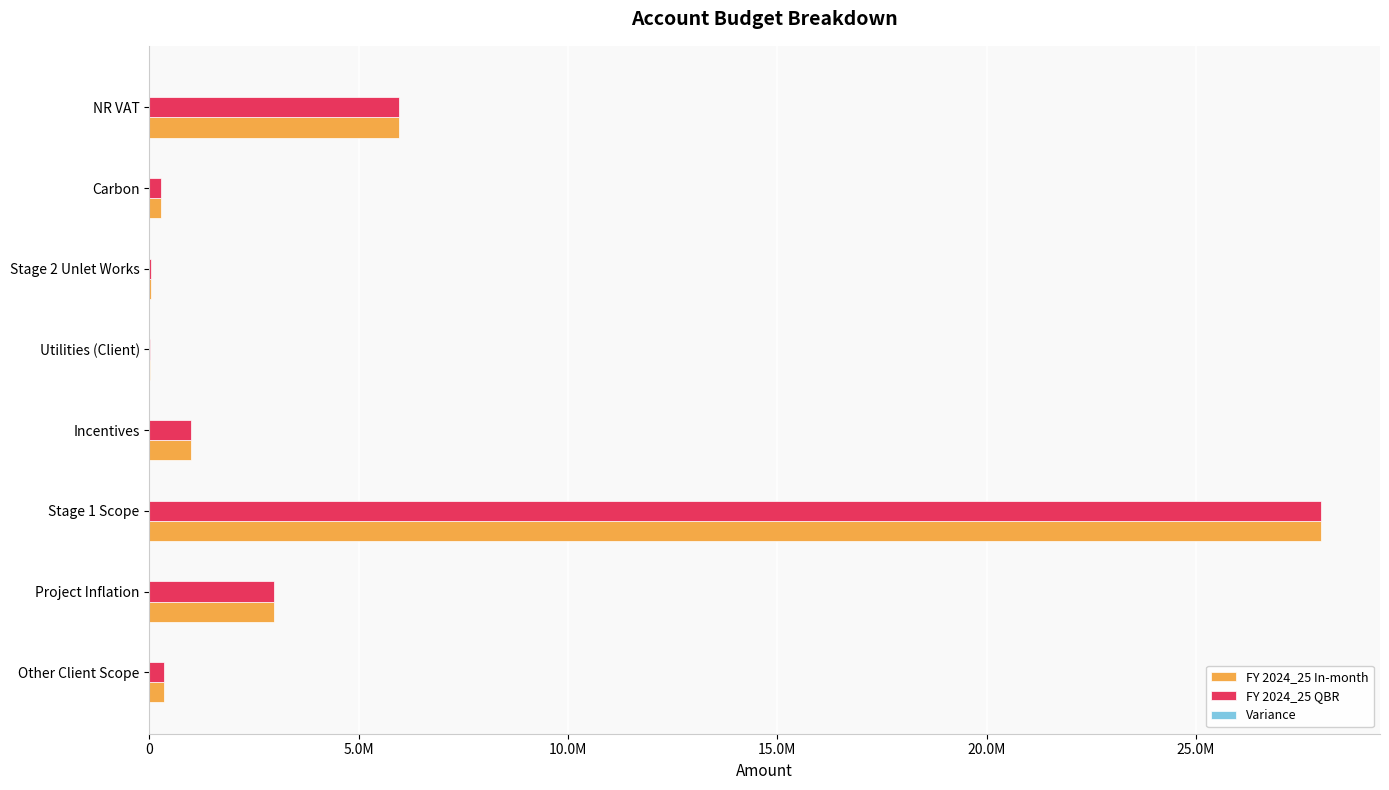

Rank the series by their maximum value, from lowest to highest.

Variance, FY 2024_25 In-month, FY 2024_25 QBR